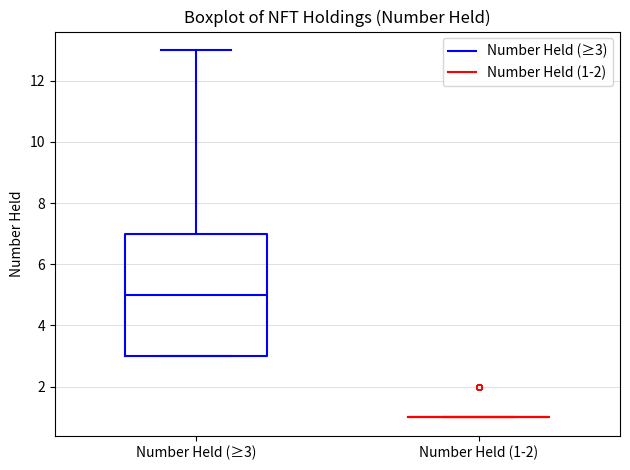

Reading left to right, read every box against the y-axis: the position of its median line, the range the box covers, and the ends of its whiskers. The values are not printed on the chart, so give them approximately, as read against the axis.

Number Held (≥3): median 5, box 3 to 7, whiskers 3 to 13
Number Held (1-2): box collapsed to a line at 1, whiskers 1 to 1